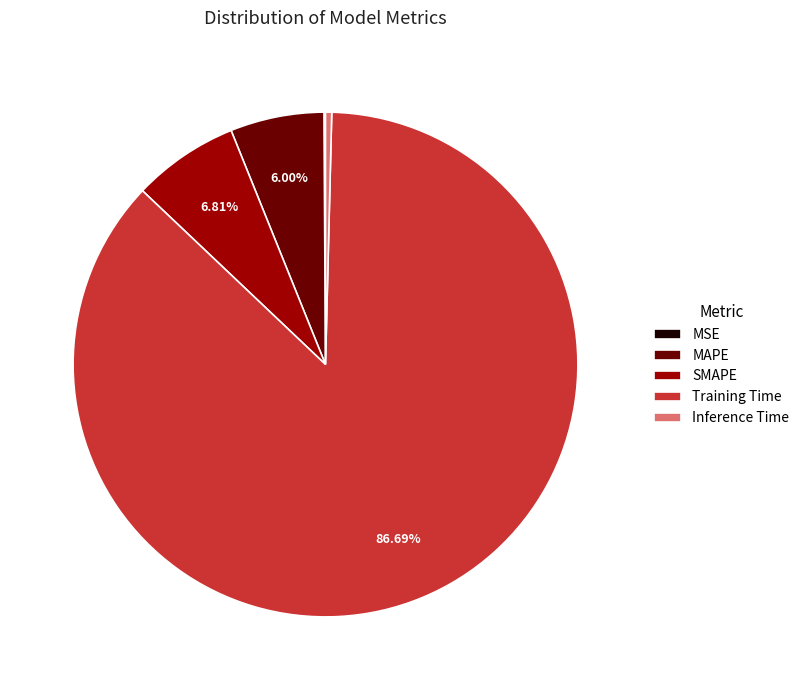

What is the majority slice?

Training Time